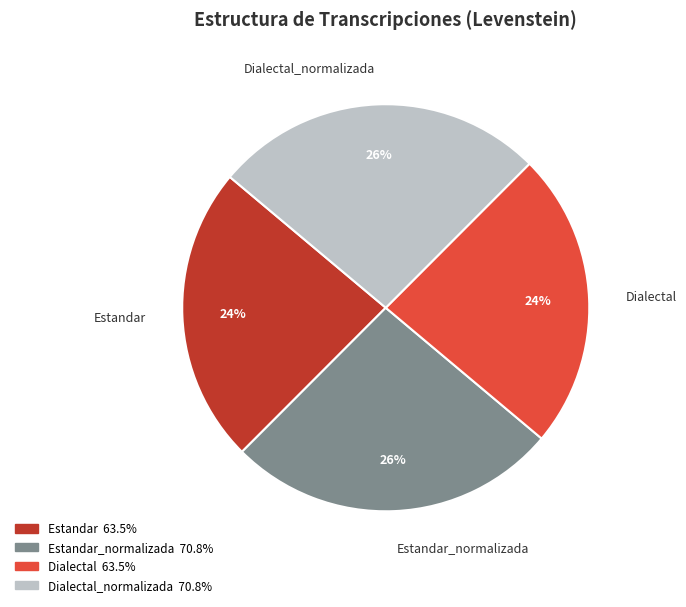

Is it true that Estandar is 24% of the pie?

True